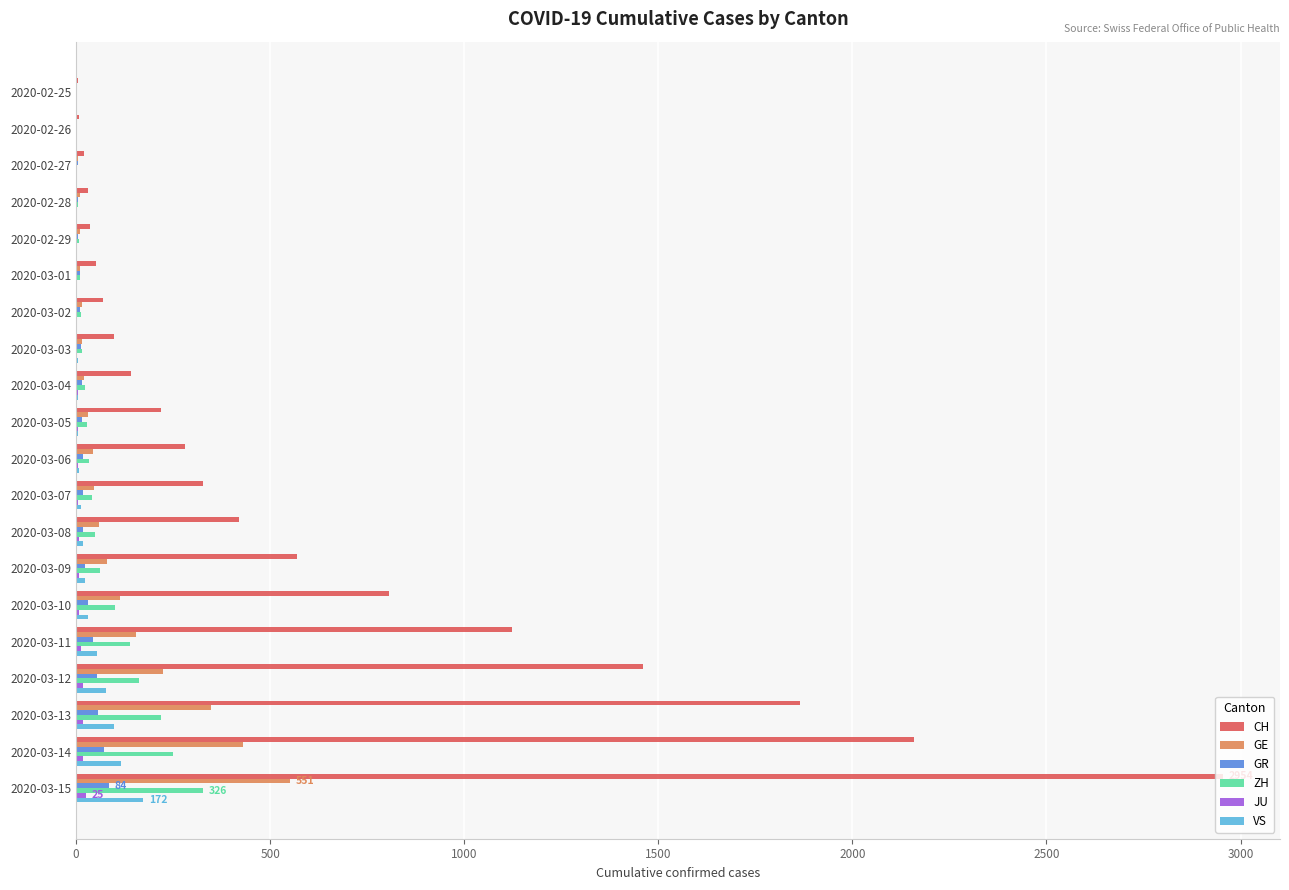

What is the sum of all CH values?

12641